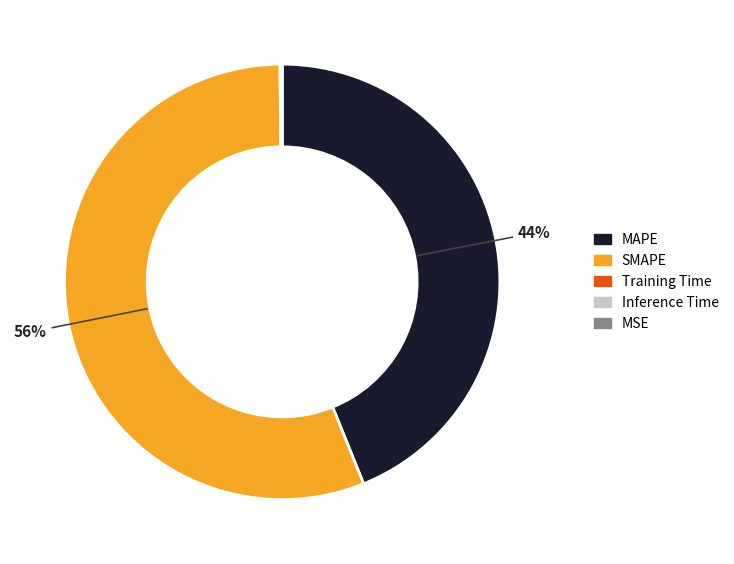

To the nearest percent, what percentage of the pie is MAPE?

44%